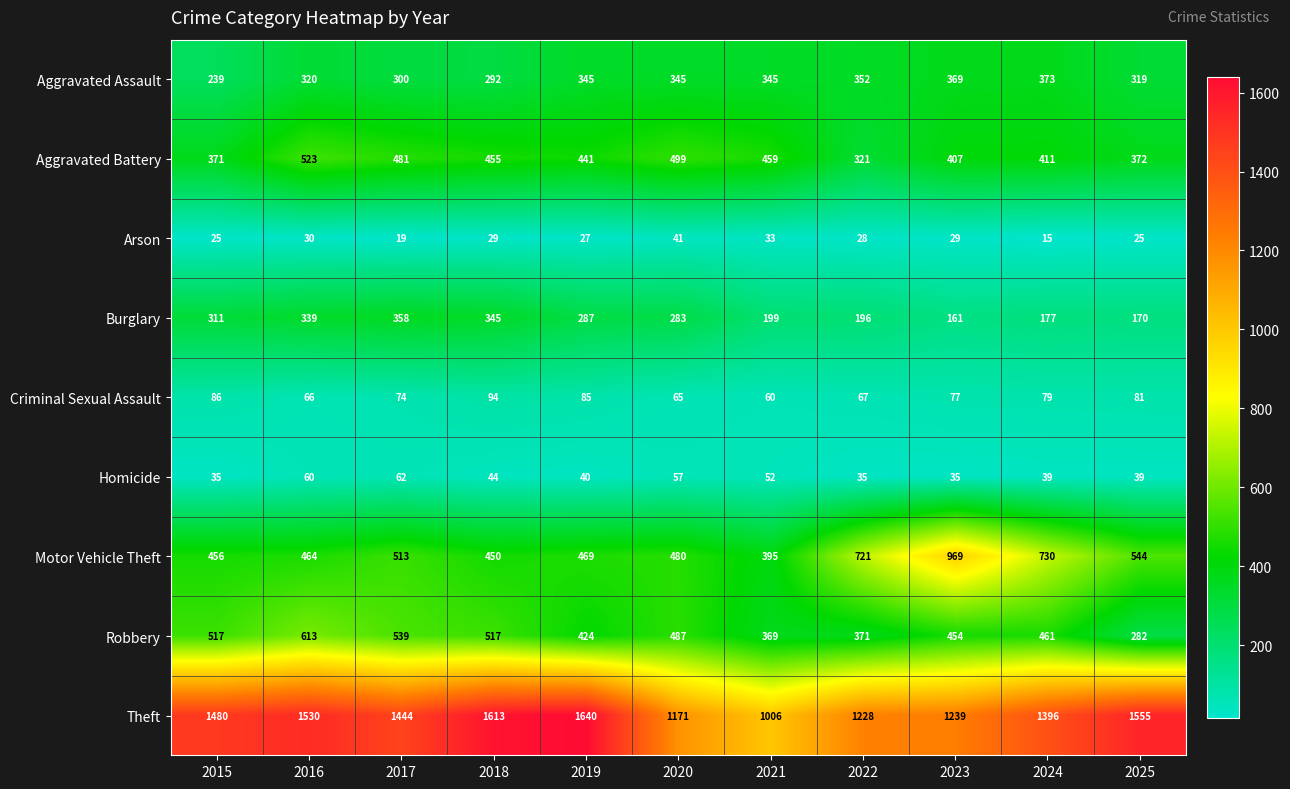

Which series has the largest total across all categories?

Theft